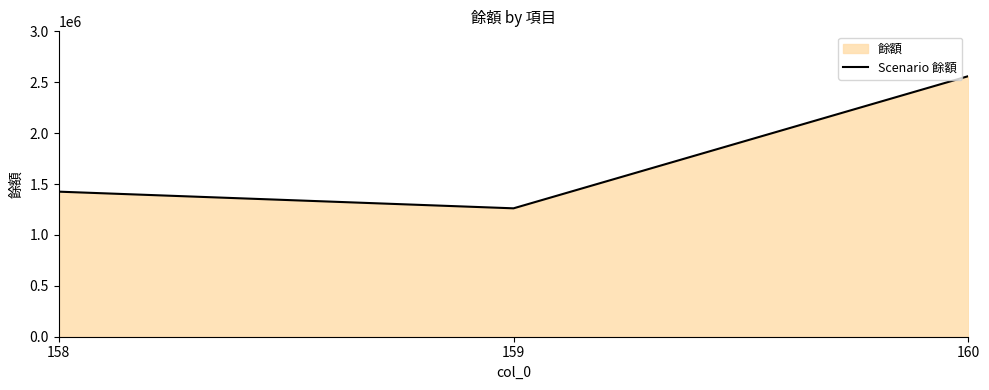

Rank the categories by value from lowest to highest.

159, 158, 160